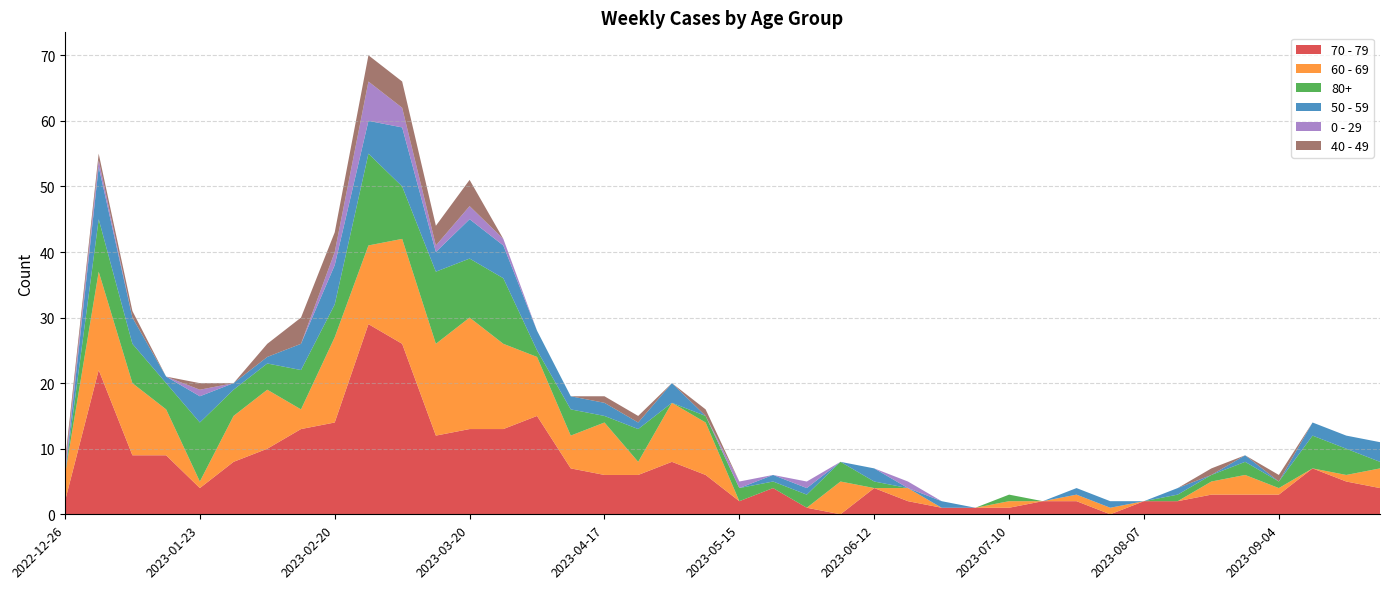

Reading left to right, what are all the values shown in this chart?

70 - 79: 2	22	9	9	4	8	10	13	14	29	26	12	13	13	15	7	6	6	8	6	2	4	1	0	4	2	1	1	1	2	2	0	2	2	3	3	3	7	5	4
60 - 69: 4	15	11	7	1	7	9	3	13	12	16	14	17	13	9	5	8	2	9	8	0	0	0	5	0	2	0	0	1	0	1	1	0	0	2	3	1	0	1	3
80+: 0	8	6	4	9	4	4	6	5	14	8	11	9	10	1	4	1	5	0	1	2	1	2	3	1	0	0	0	1	0	0	0	0	1	1	2	1	5	4	1
50 - 59: 0	8	4	1	4	1	1	4	6	5	9	3	6	5	3	2	2	1	3	0	0	1	1	0	2	0	1	0	0	0	1	1	0	1	0	1	0	2	2	3
0 - 29: 1	1	0	0	1	0	0	0	2	6	3	1	2	1	0	0	0	0	0	0	1	0	1	0	0	1	0	0	0	0	0	0	0	0	0	0	0	0	0	0
40 - 49: 1	1	1	0	1	0	2	4	3	4	4	3	4	0	0	0	1	1	0	1	0	0	0	0	0	0	0	0	0	0	0	0	0	0	1	0	1	0	0	0